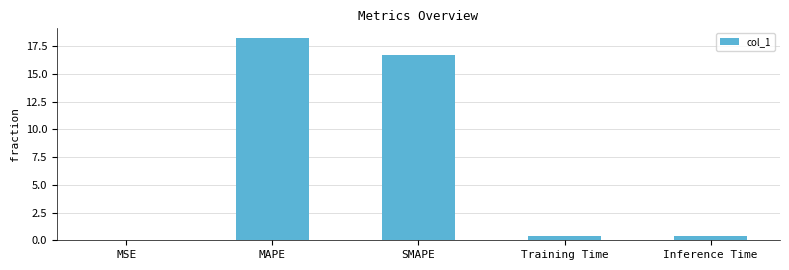

The chart shows a value of 16.7 at SMAPE. True or false?

True